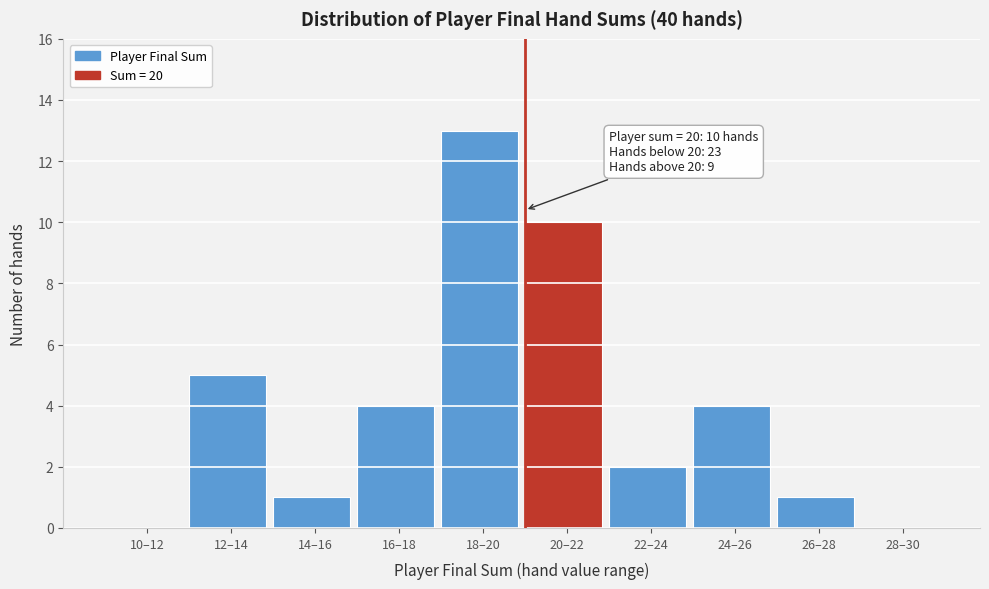

Reading left to right, list all the values displayed in this chart.

10–12=0	12–14=5	14–16=1	16–18=4	18–20=13	20–22=10	22–24=2	24–26=4	26–28=1	28–30=0